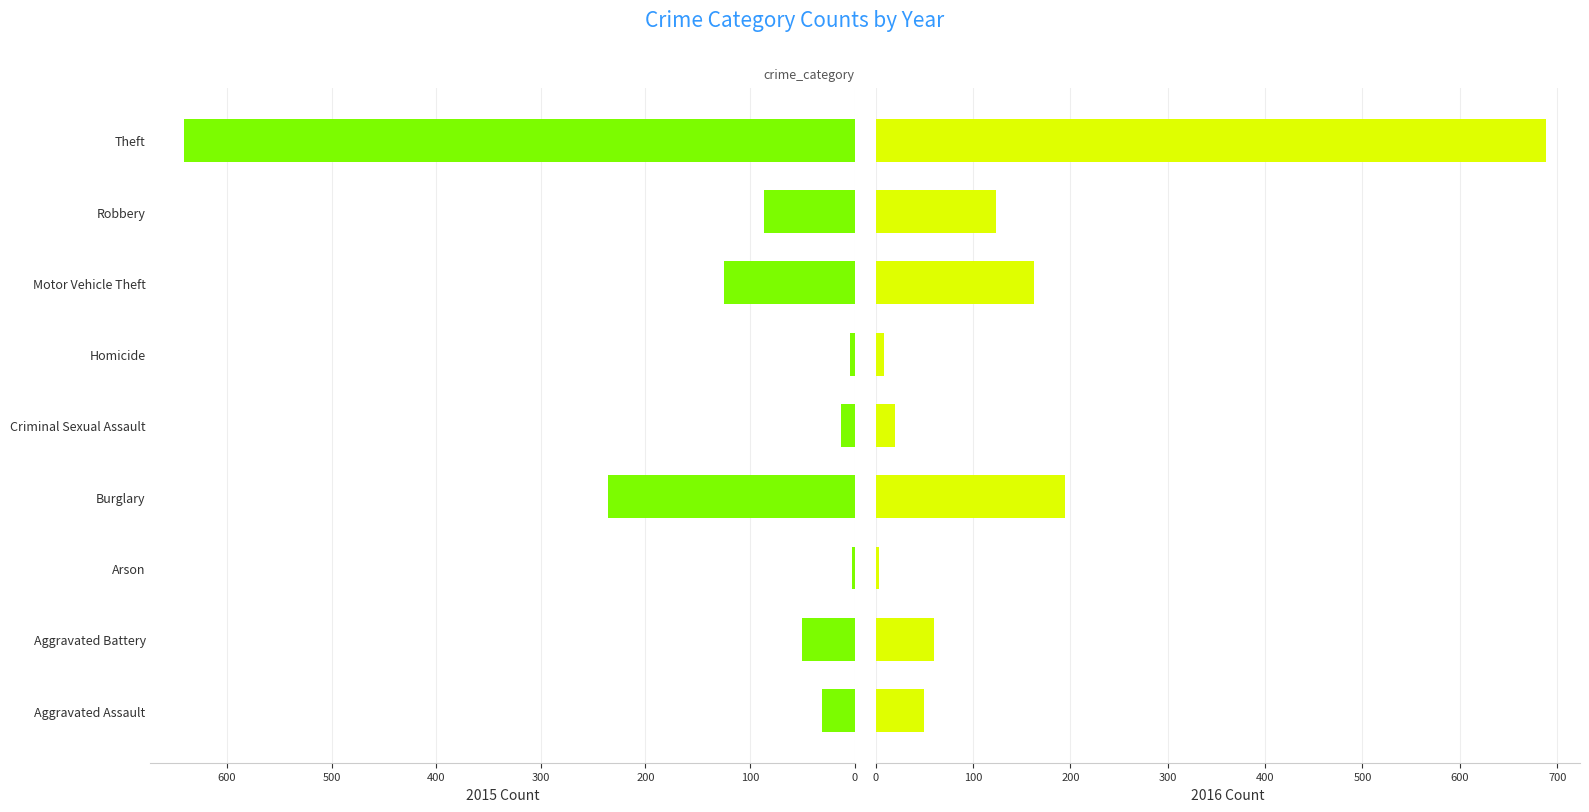

Reading left to right, what are all the values shown in this chart?

2015: 31	50	3	236	13	4	125	87	641
2016: 50	60	3	194	20	8	163	123	689